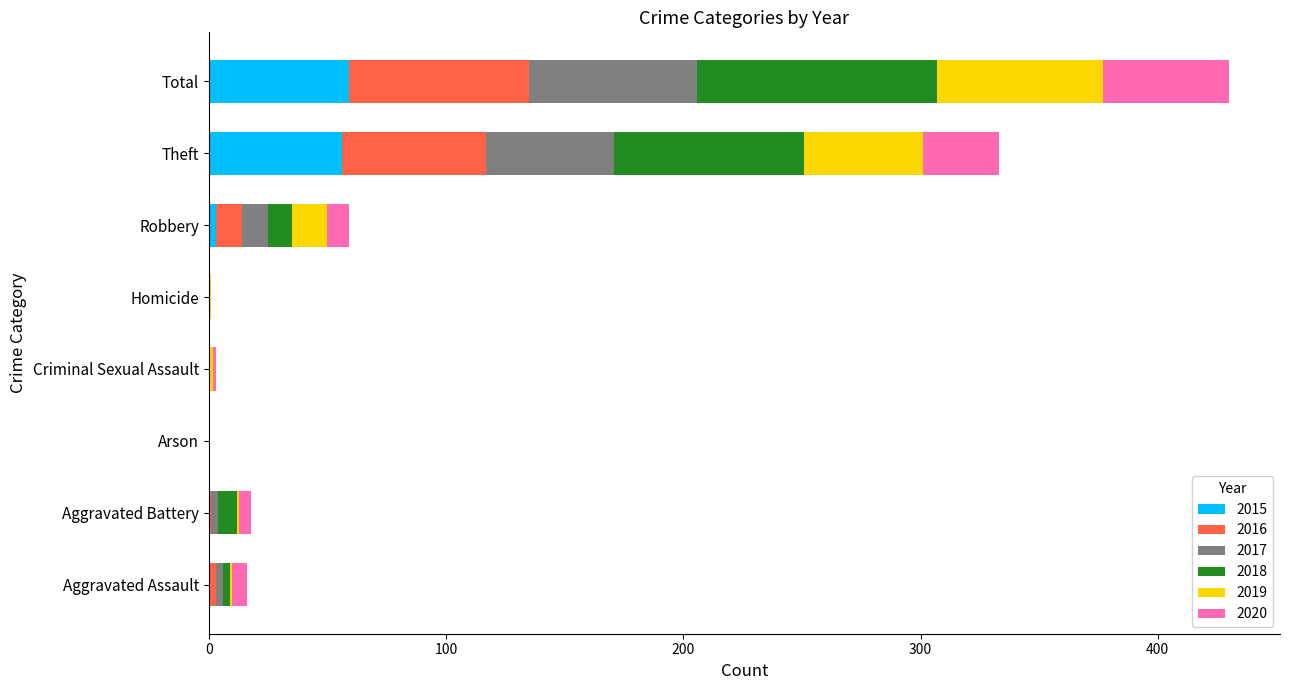

At which category is the sum across all series the highest?

Total